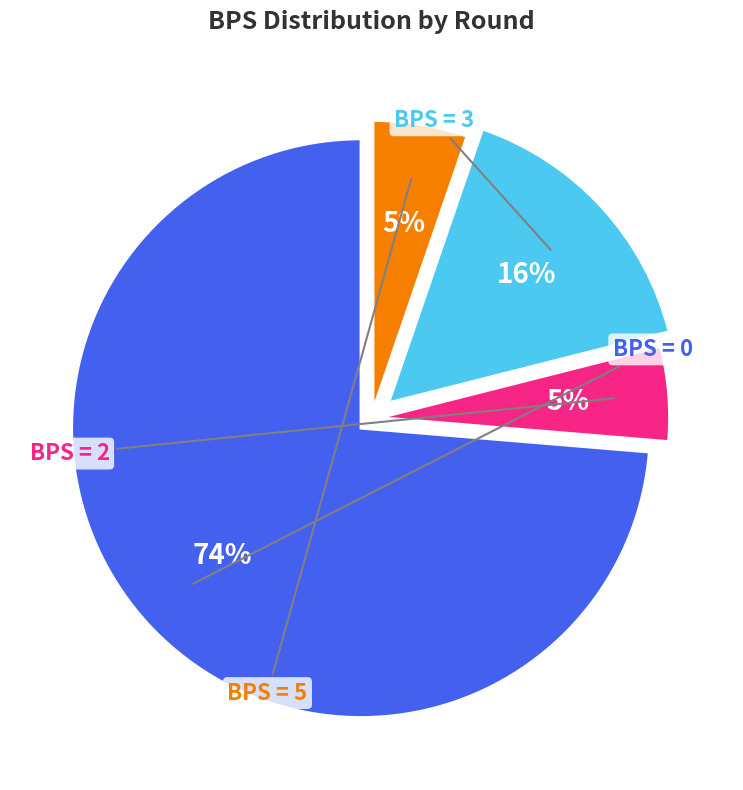

How many segments does this pie chart have?

4